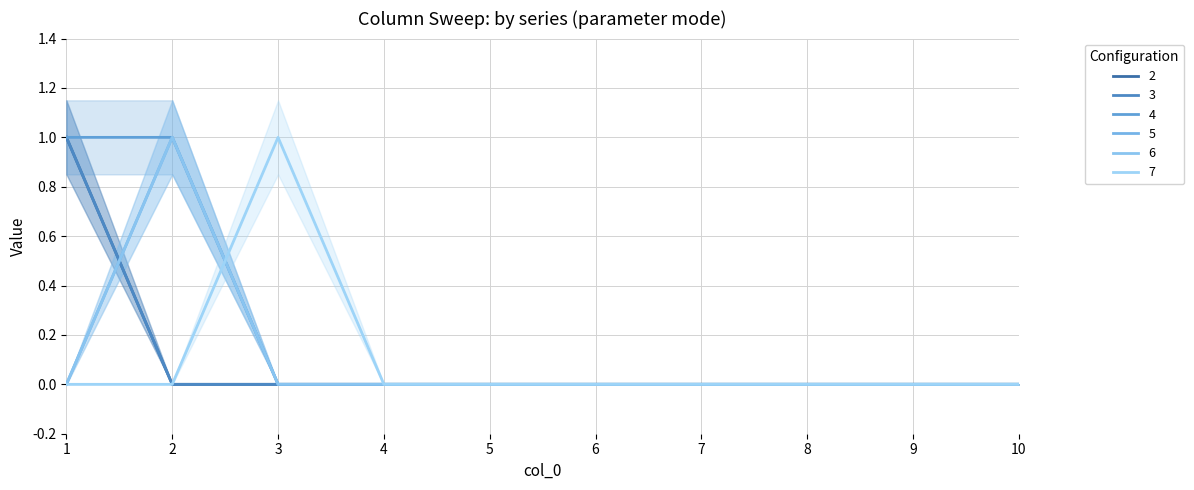

What is the difference between the maximum and minimum values in the 4 series?

1